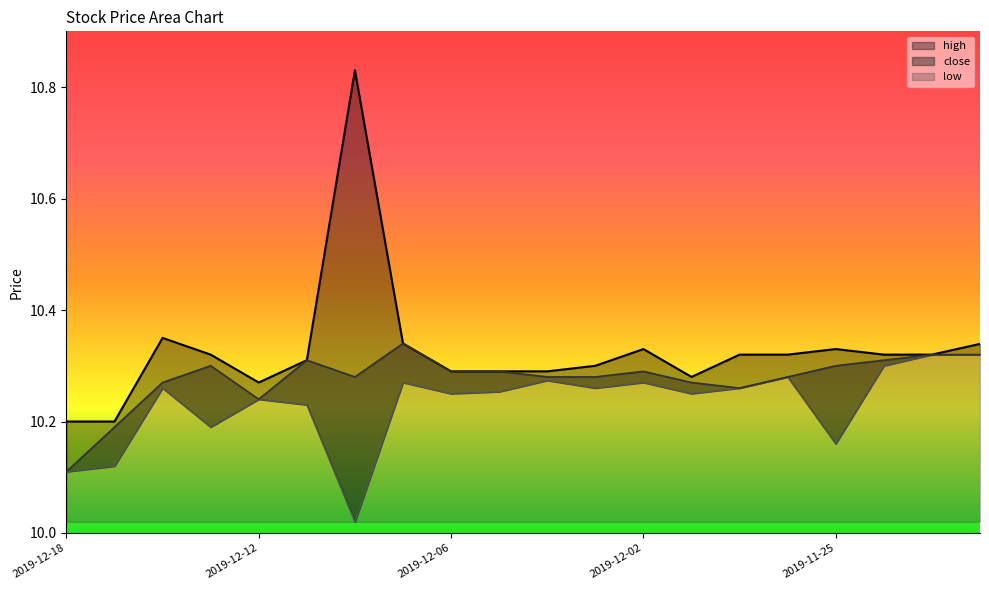

Does the chart display data point markers on the line(s)?

No